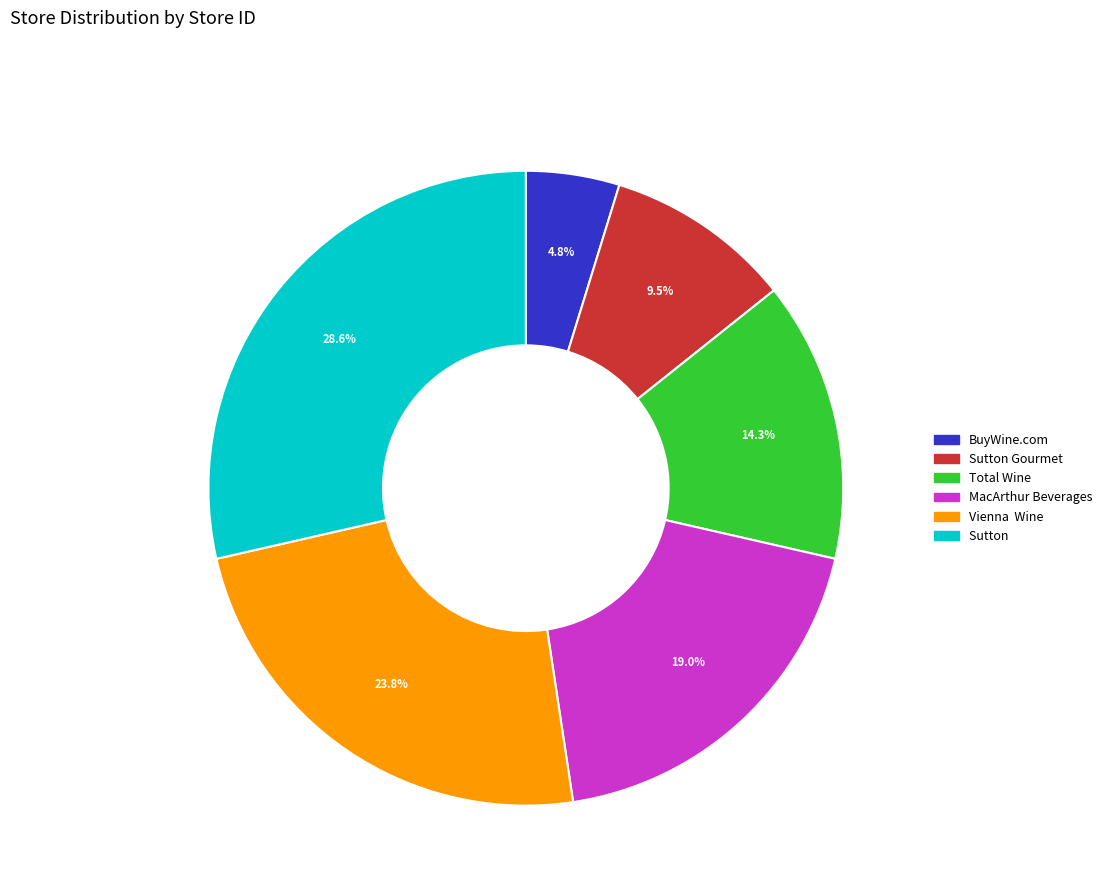

Does any single category account for the majority?

No